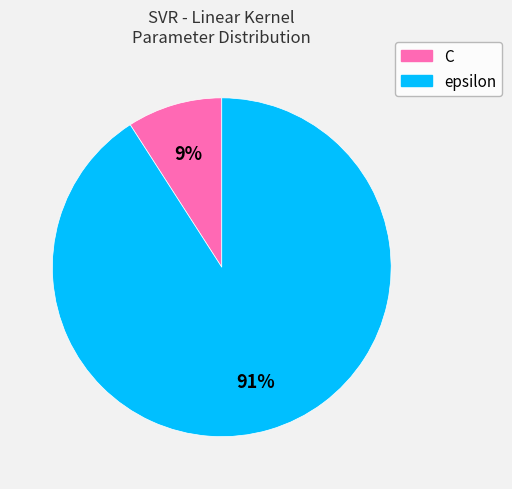

Do epsilon and C together represent more than half of the pie?

Yes